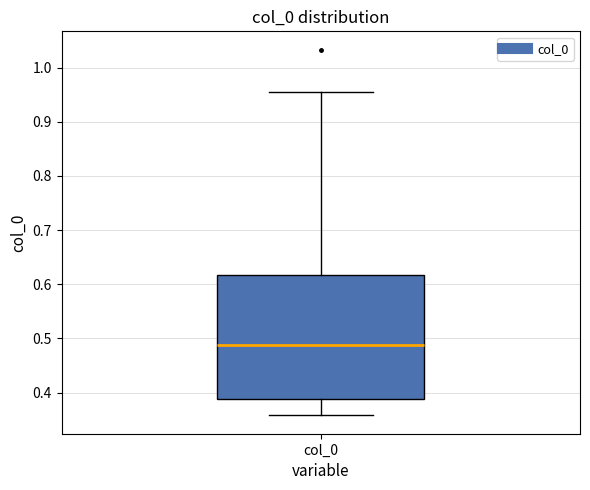

Transcribe this box plot: give where the median line is, the range the box spans, and where the two whiskers end, as read against the y-axis. The values are not printed on the chart, so give them approximately, as read against the axis.

median 0.49, box 0.39 to 0.62, whiskers 0.36 to 0.95